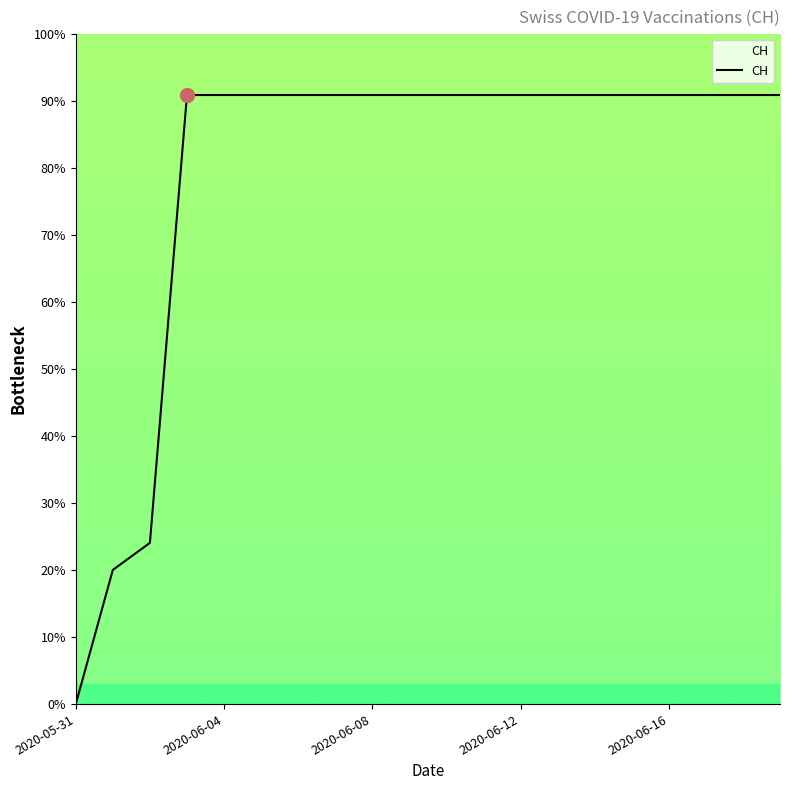

What is the difference between the maximum and minimum values?

90.9